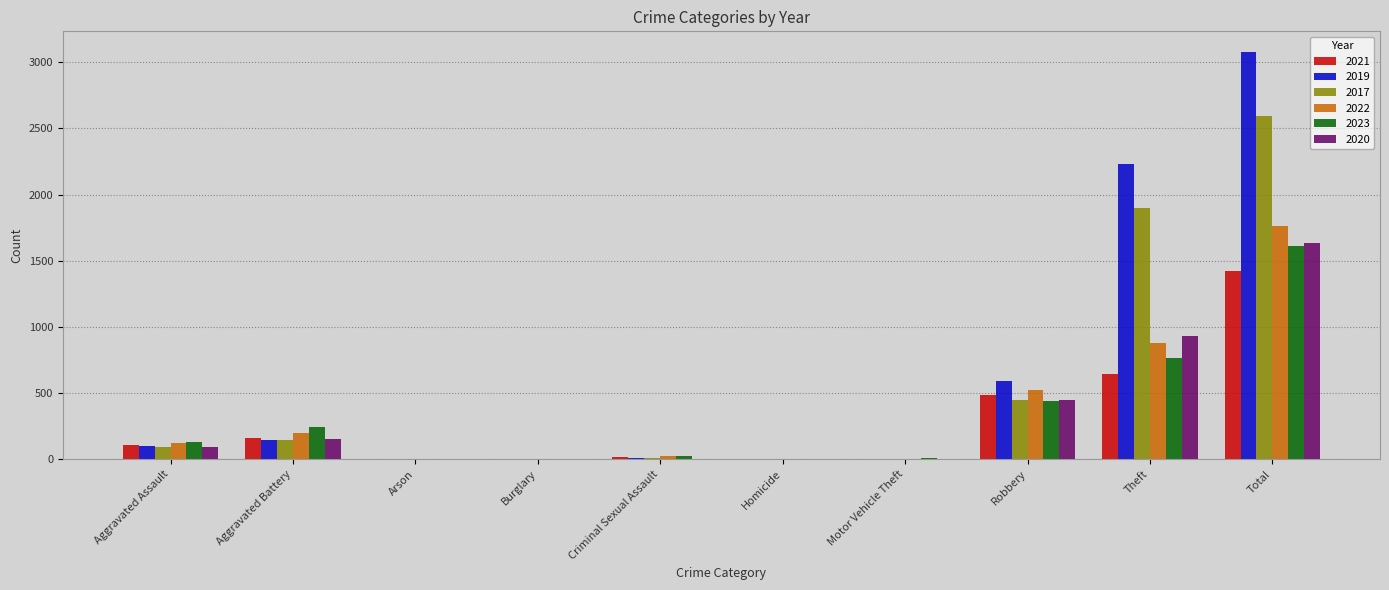

How many groups of bars are there?

10